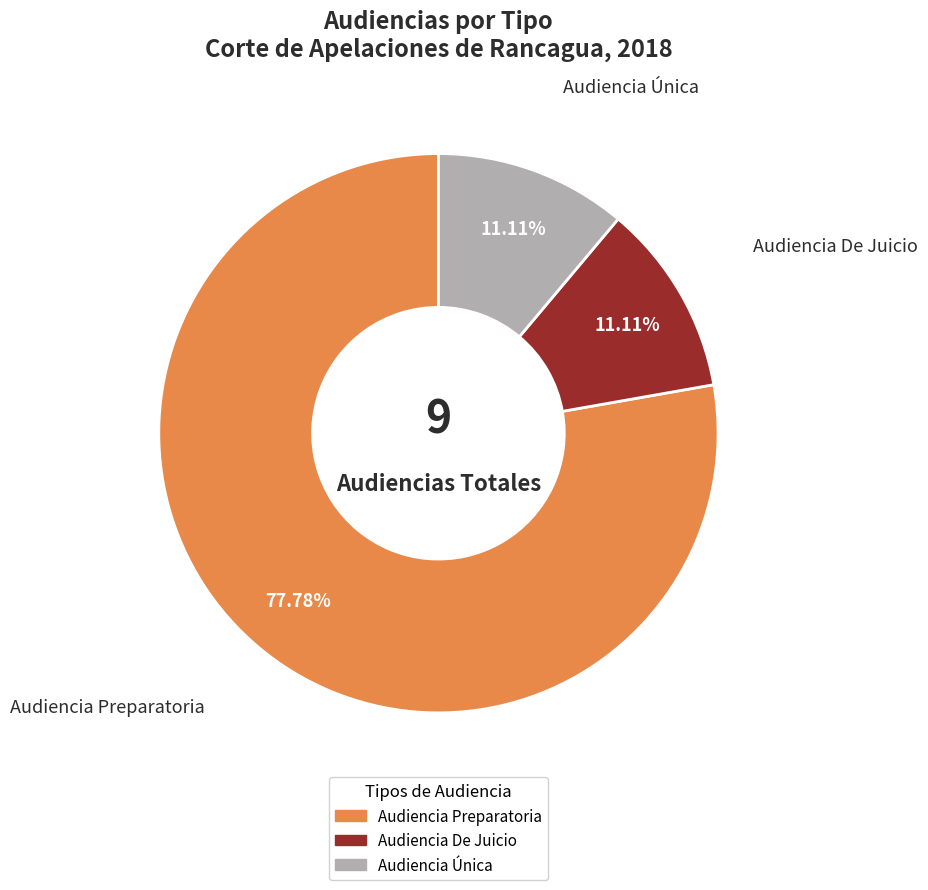

To the nearest percent, what portion does Audiencia Preparatoria represent?

78%